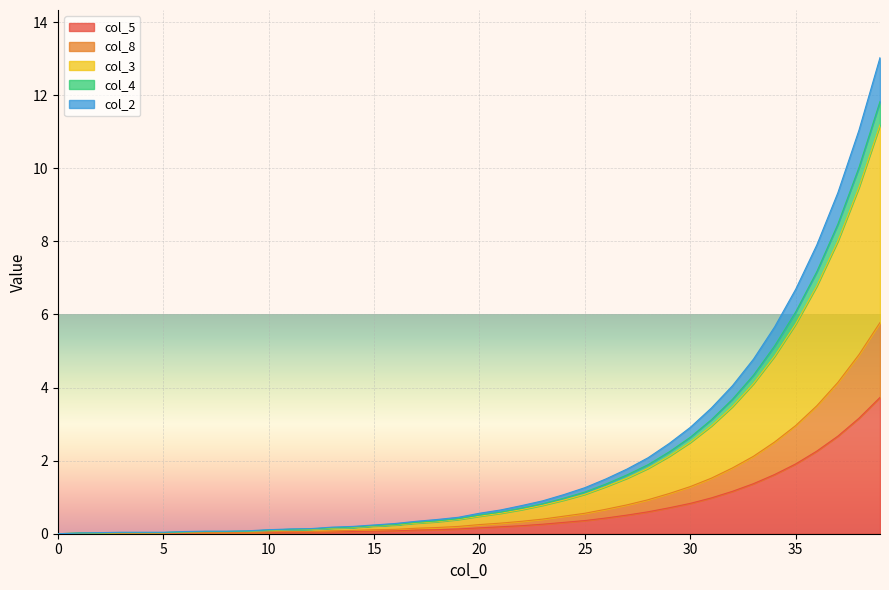

What is the greatest value displayed?

13.0